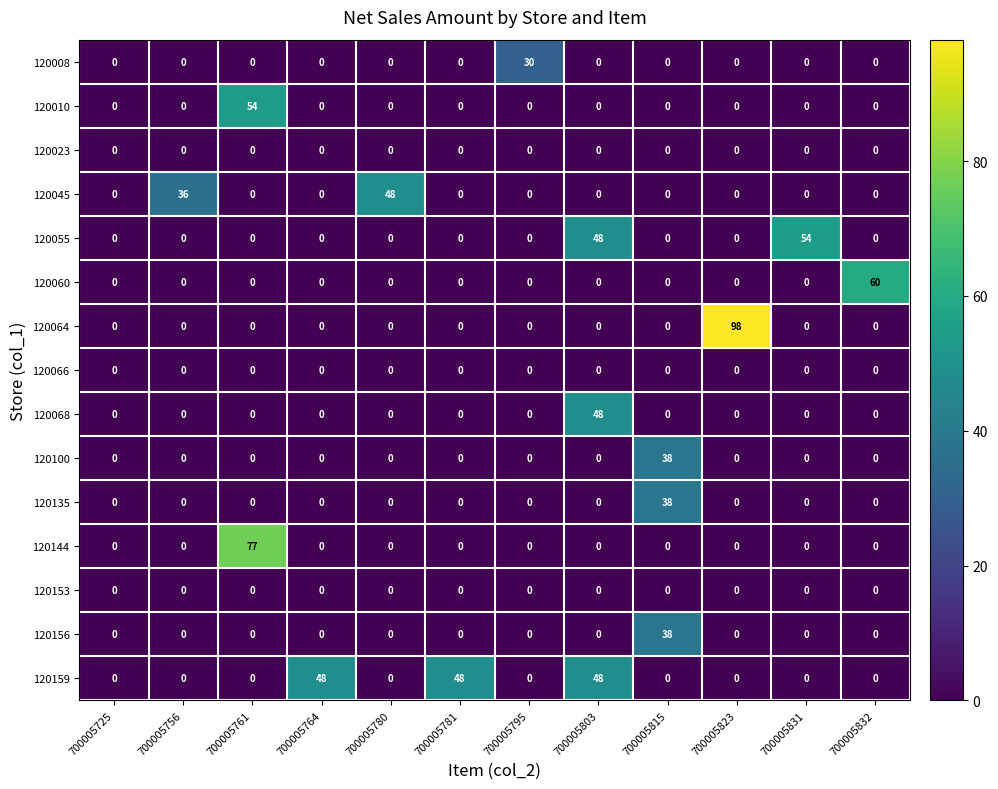

At how many categories does at least one series exceed 27?

11